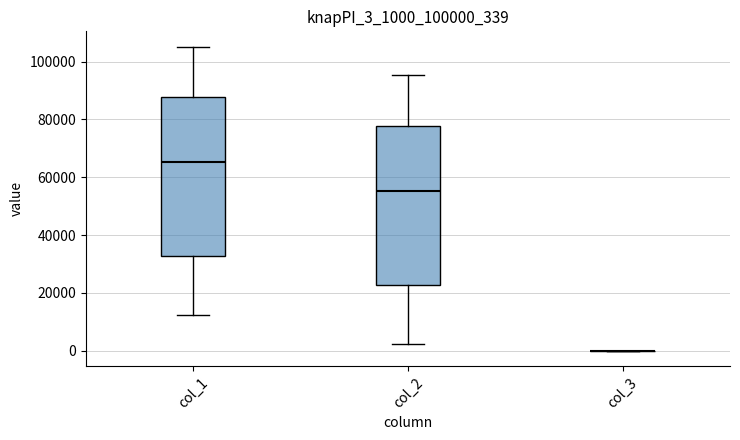

Reading left to right, transcribe this box plot: for each box, give where its median line is, the range the box spans, and where its two whiskers end, as read against the y-axis. The values are not printed on the chart, so give them approximately, as read against the axis.

col_1: median 66000, box 32000 to 88000, whiskers 12000 to 106000
col_2: median 56000, box 22000 to 78000, whiskers 2000 to 96000
col_3: box collapsed to a line at 0, whiskers 0 to 0